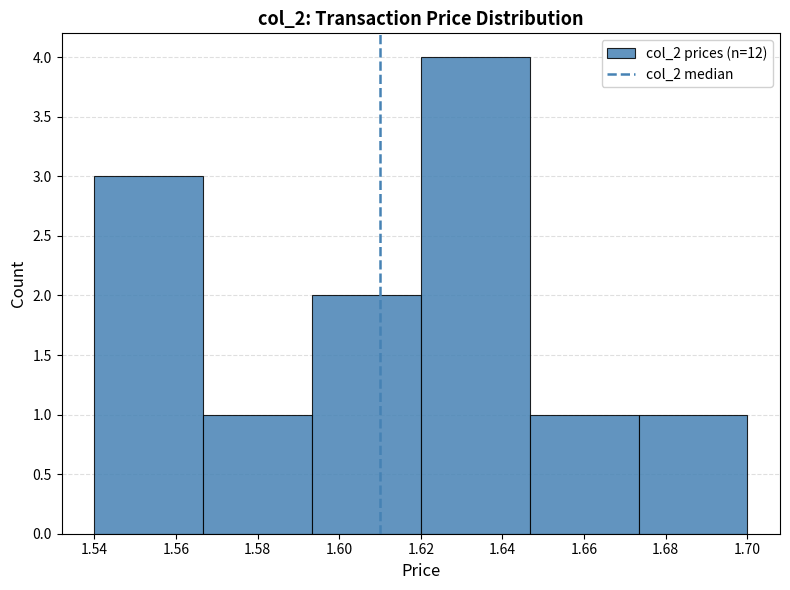

What is the height of the bar covering 1.646 to 1.674 on the x-axis? Neither the bar edges nor the heights are printed on the chart, so give them approximately, as read against the axes.

1